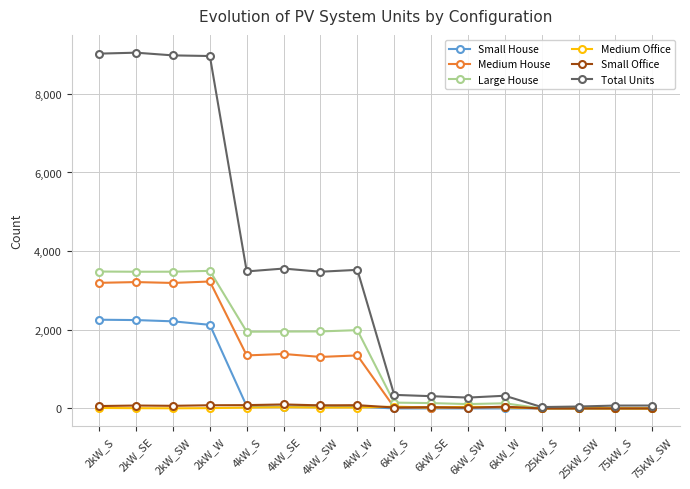

Which series has the largest total across all categories?

Total Units